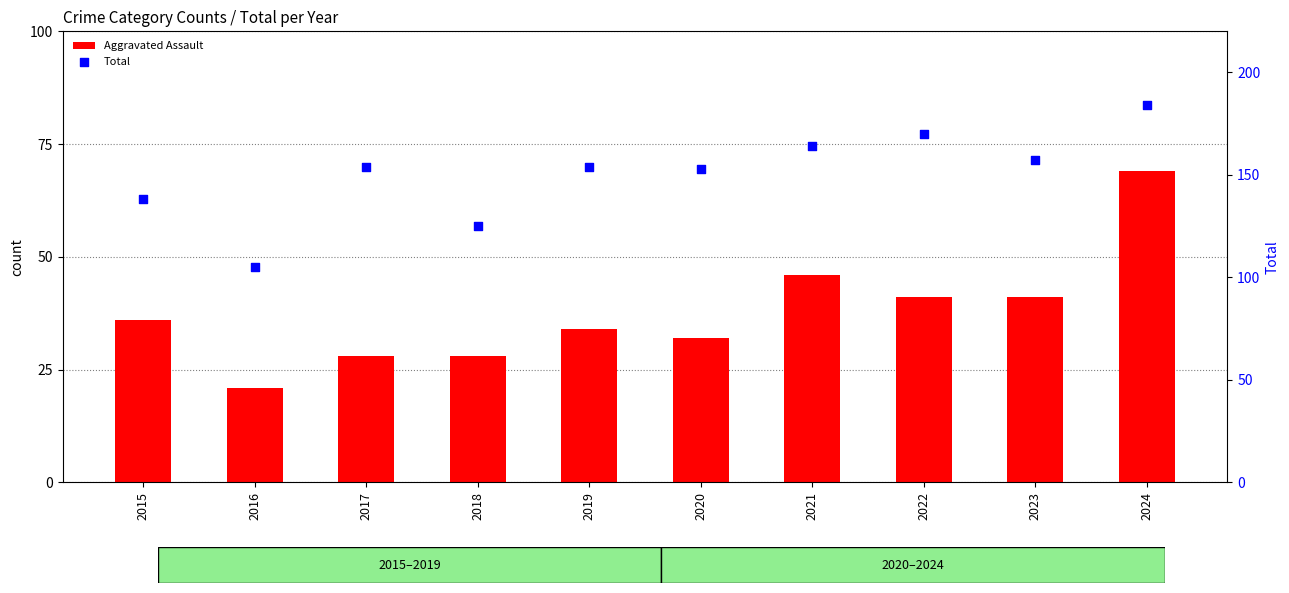

At how many categories does at least one series exceed 120?

9